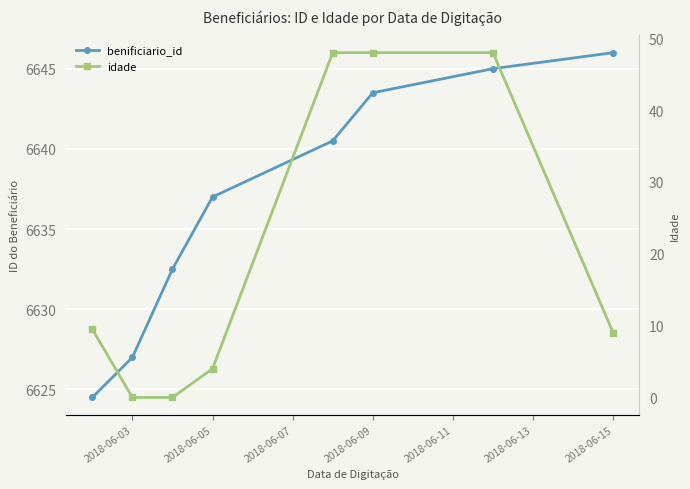

Rank the series by their maximum value, from highest to lowest.

benificiario_id, idade